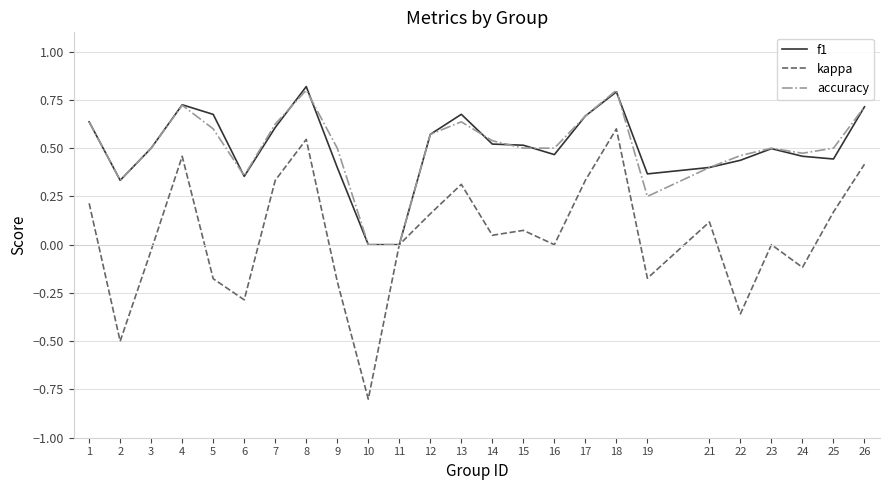

Which series has the largest range (max minus min)?

kappa